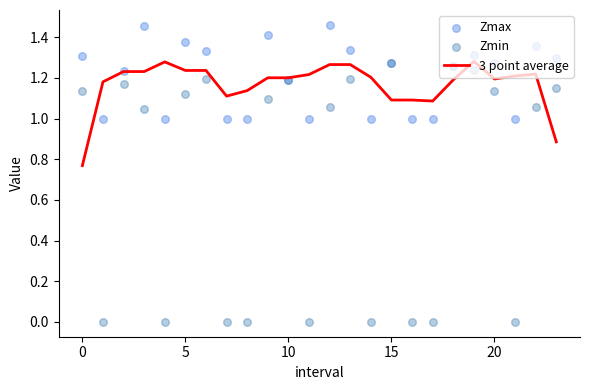

Which series contains the highest Y value?

Zmax